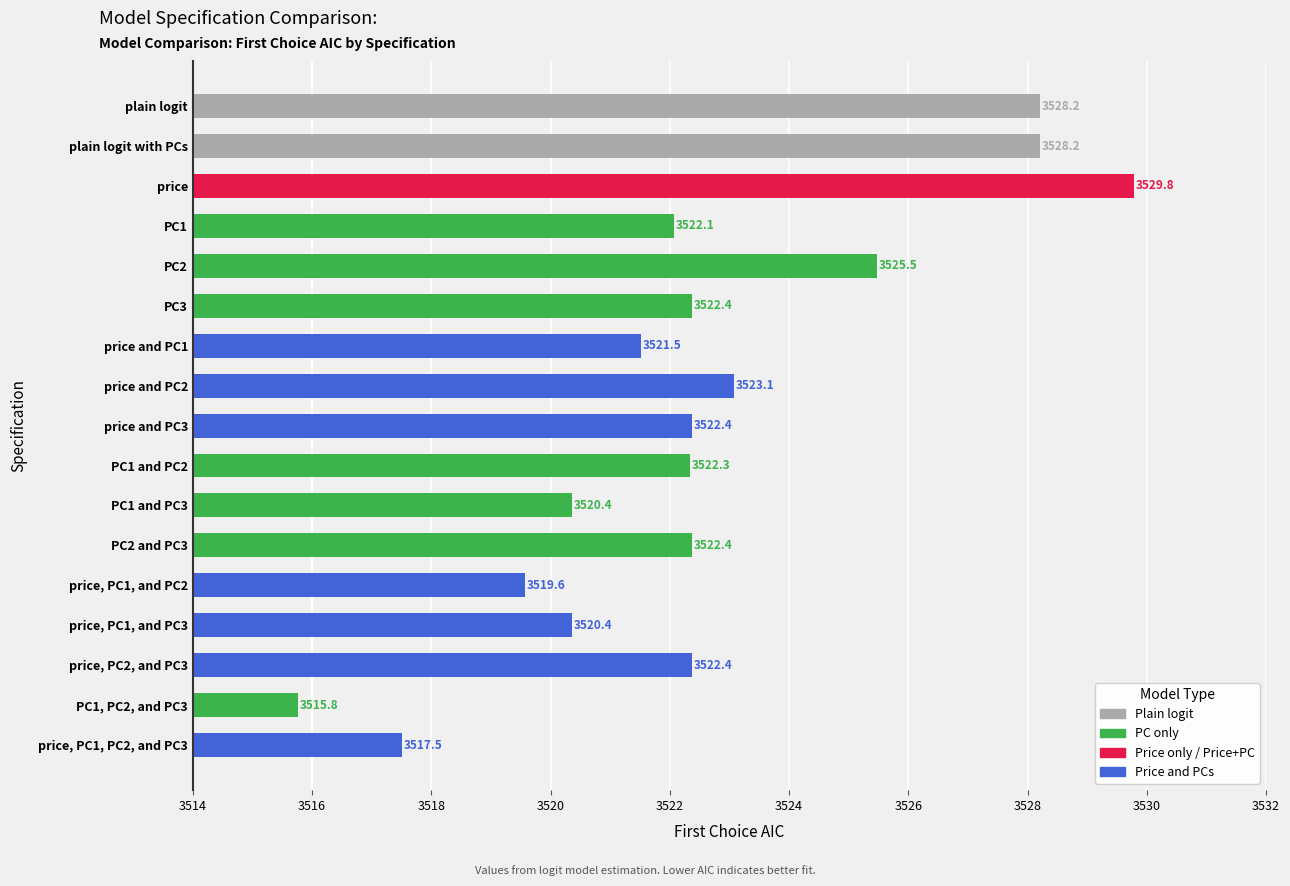

True or false: the data shows 3522.4 at PC3.

True